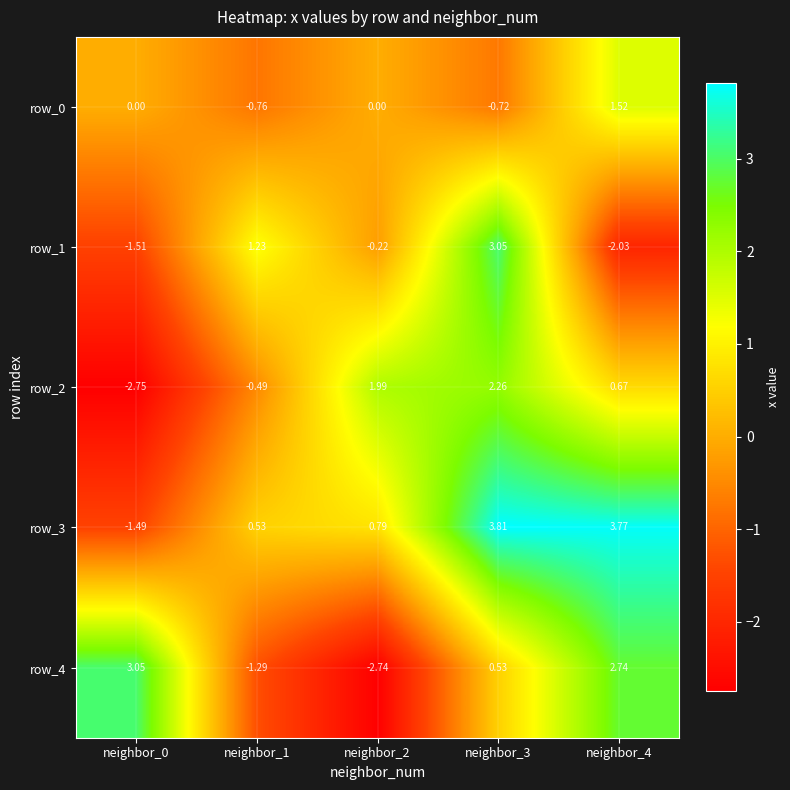

How many data points in row_1 are above 0?

2